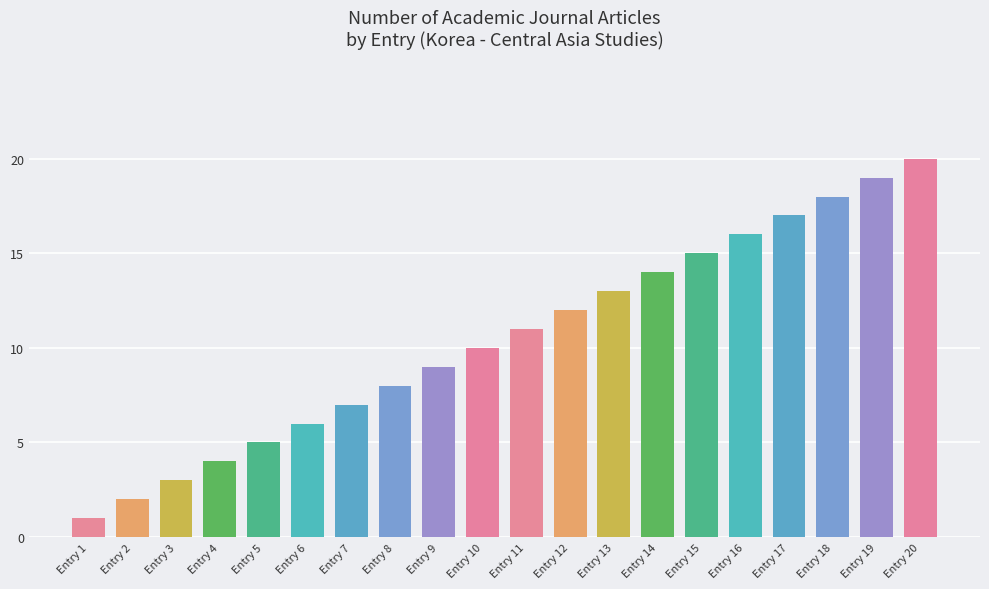

Reading left to right, what are all the values shown in this chart?

Entry 1=1	Entry 2=2	Entry 3=3	Entry 4=4	Entry 5=5	Entry 6=6	Entry 7=7	Entry 8=8	Entry 9=9	Entry 10=10	Entry 11=11	Entry 12=12	Entry 13=13	Entry 14=14	Entry 15=15	Entry 16=16	Entry 17=17	Entry 18=18	Entry 19=19	Entry 20=20